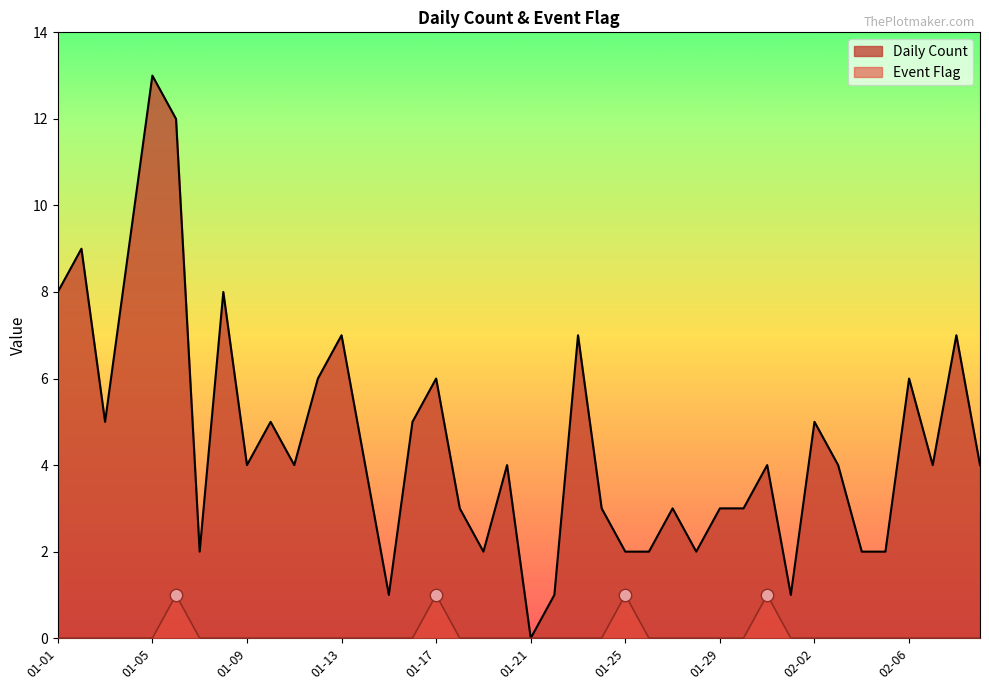

Is the value of Event Flag at 2023-01-03 greater than the value of Daily Count at 2023-01-23?

No